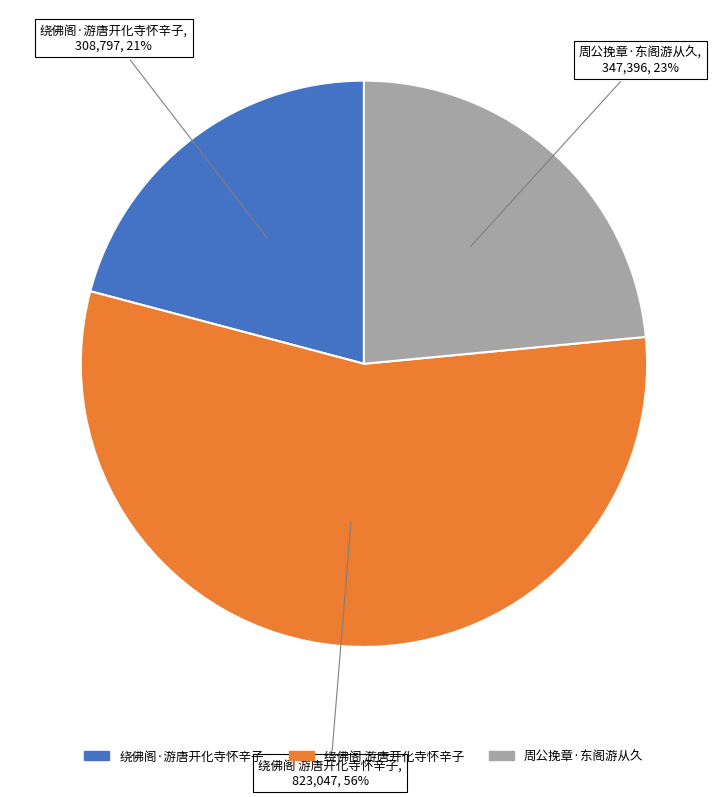

Between 周公挽章·东阁游从久 and 绕佛阁·游唐开化寺怀辛子, which is larger?

周公挽章·东阁游从久